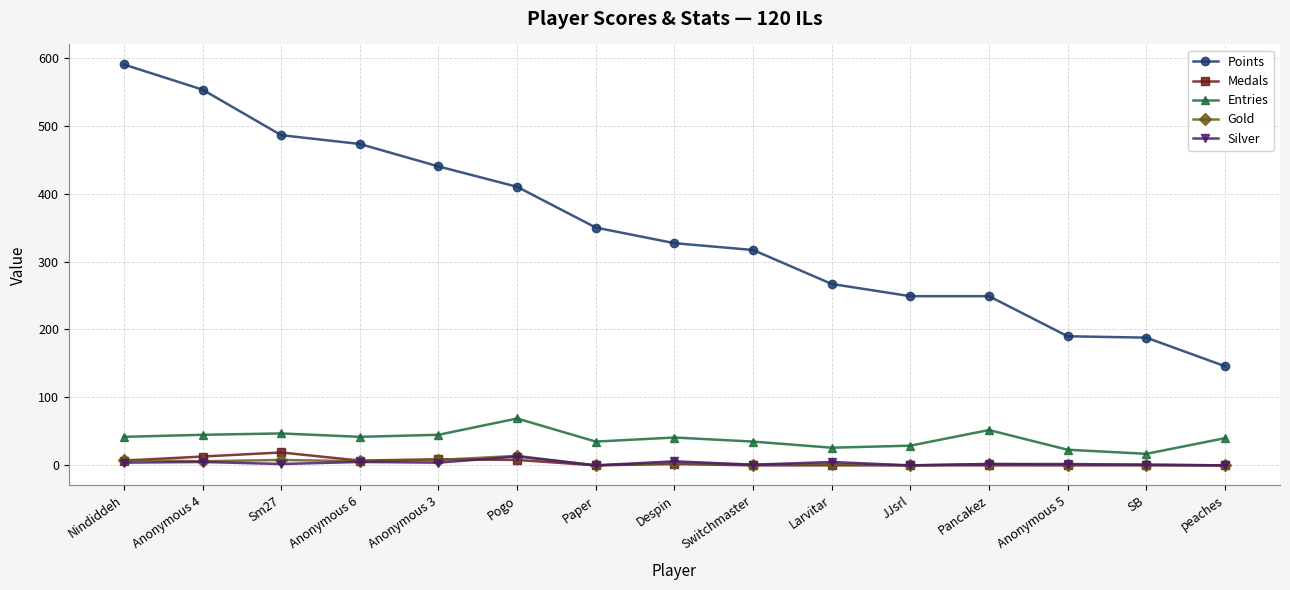

True or false: Entries has more than 2 points higher than both neighbors.

True